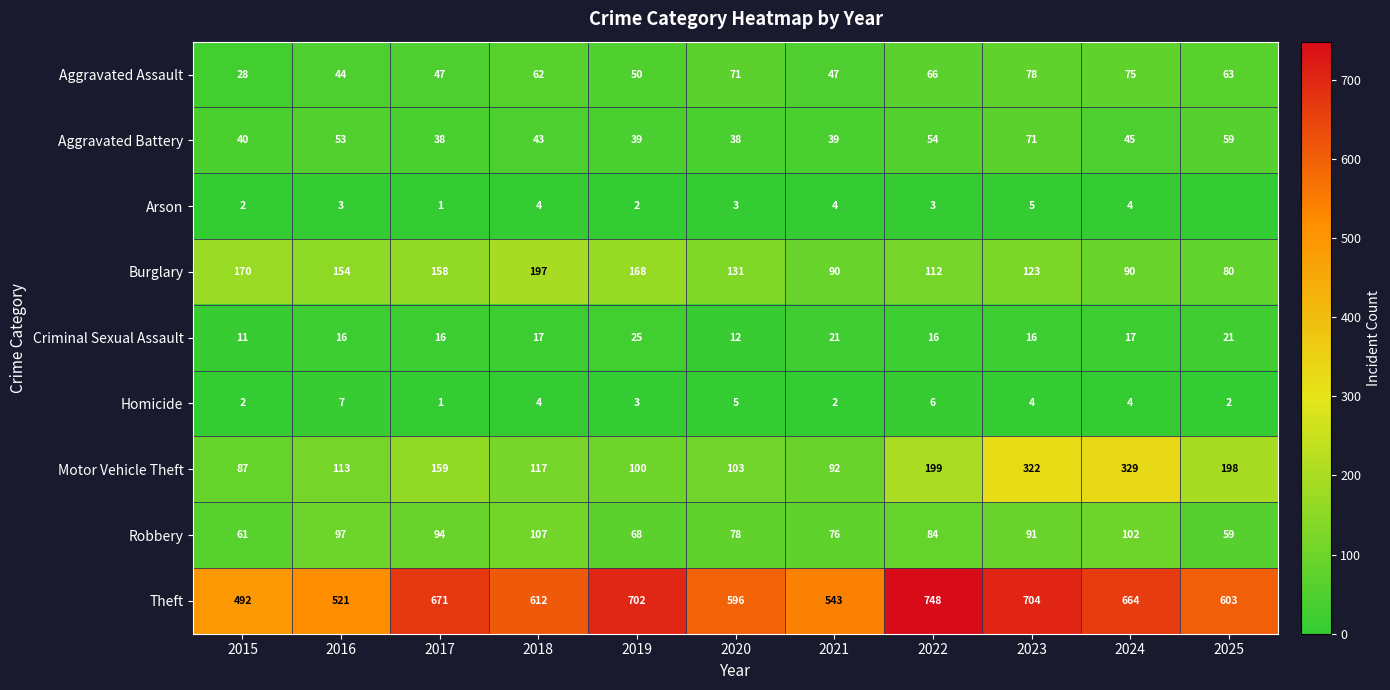

Count the number of categories in the chart.

11